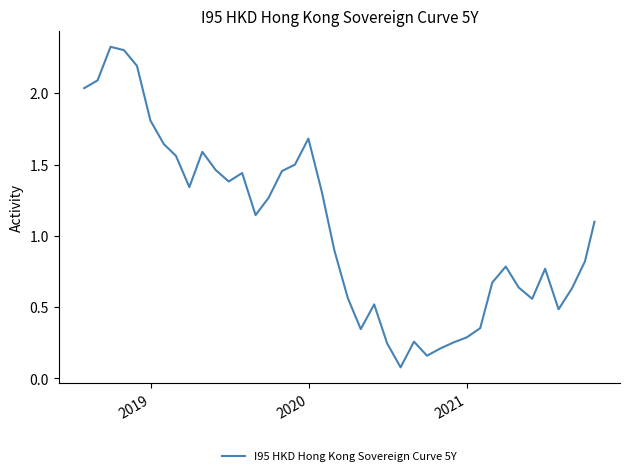

What is the difference between the maximum and minimum values?

2.2